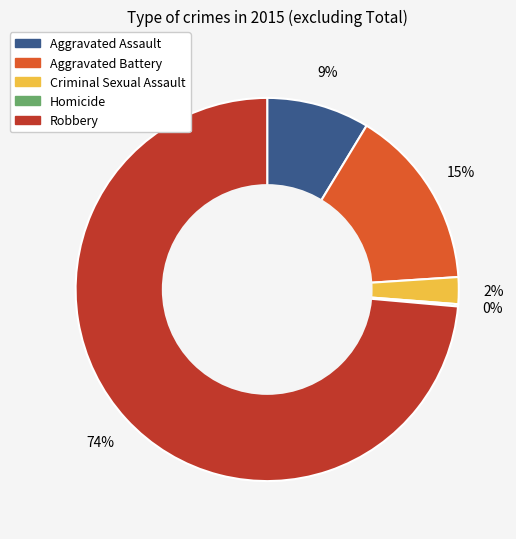

Which category has the biggest portion of the pie?

Robbery